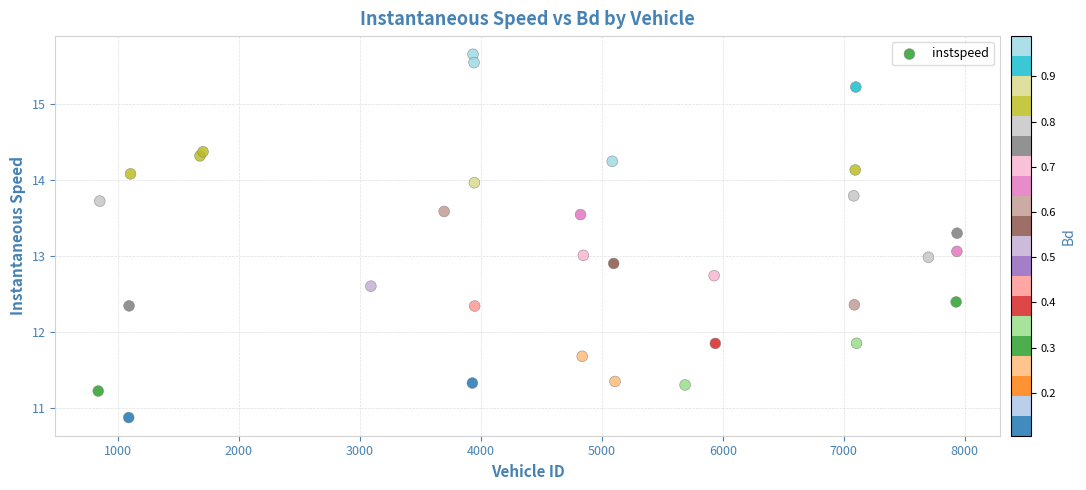

What is the range of Y values (max minus min)?

4.8